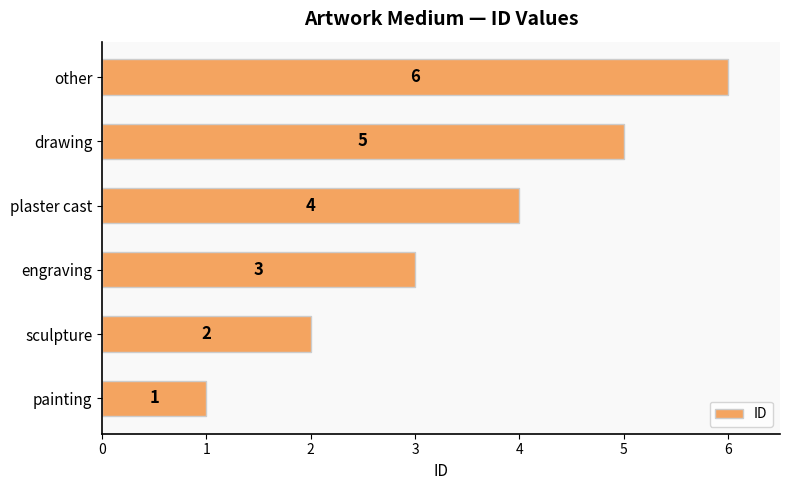

Does the chart contain any negative values?

No